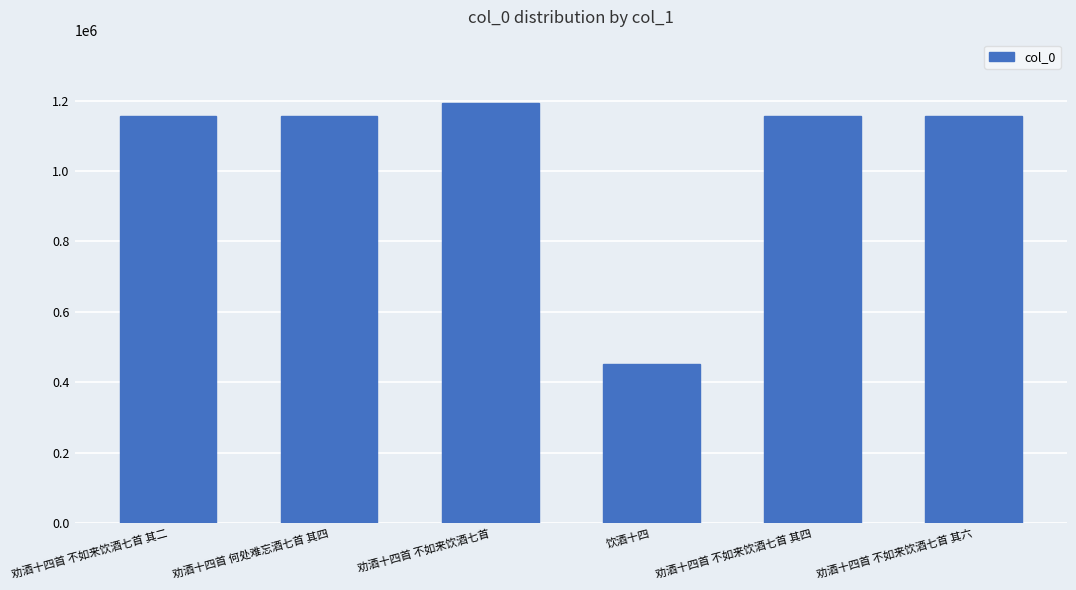

What is the change in value from 劝酒十四首 不如来饮酒七首 其二 to 饮酒十四?

-703957